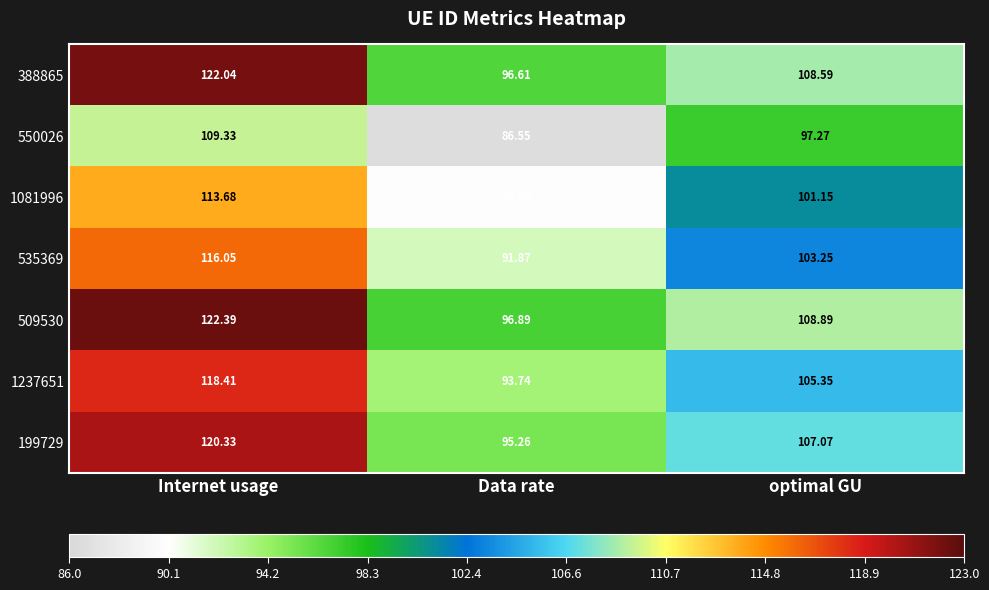

At which category is the sum across all series the highest?

Internet usage